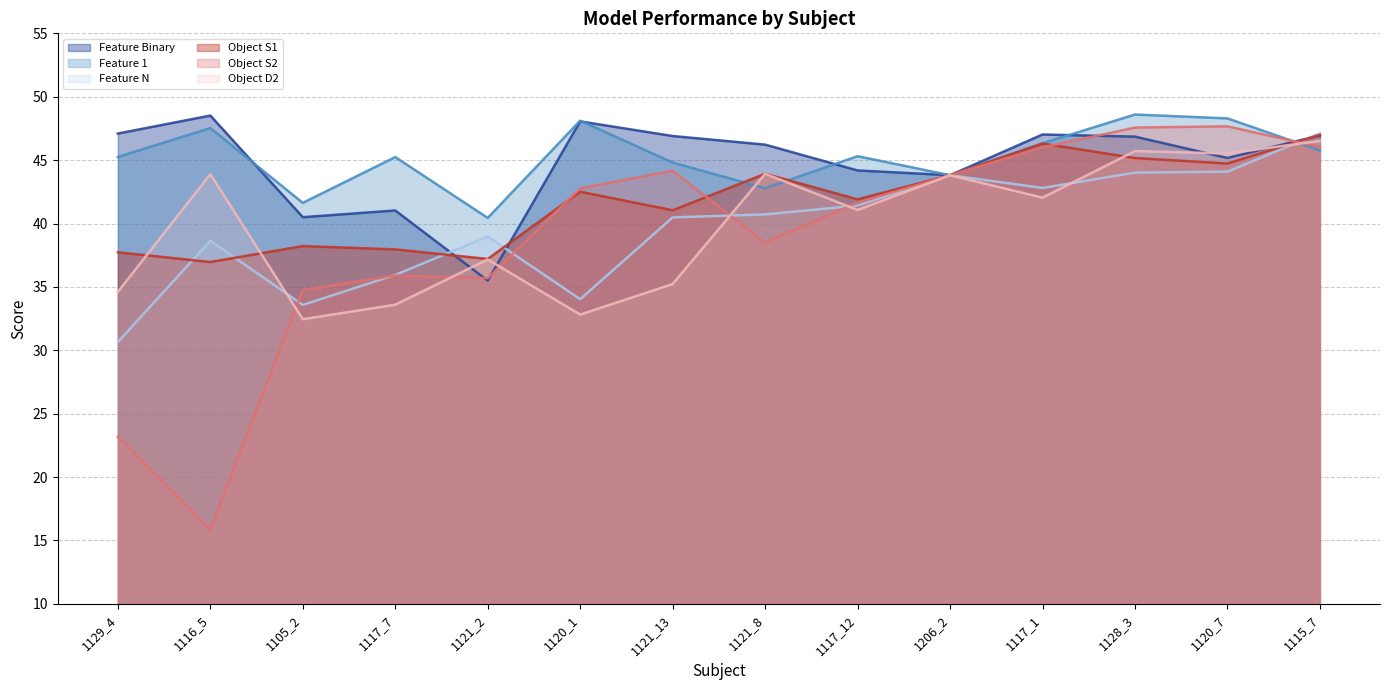

What position from the left is 1120_1?

6